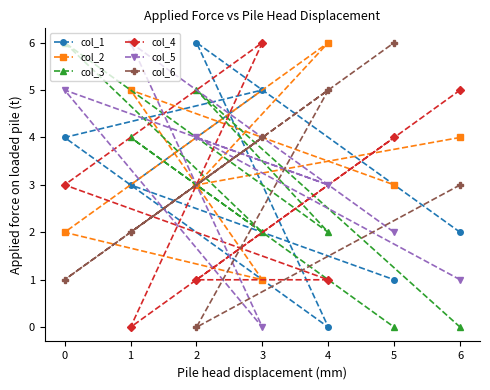

At how many categories does at least one series exceed 2?

7